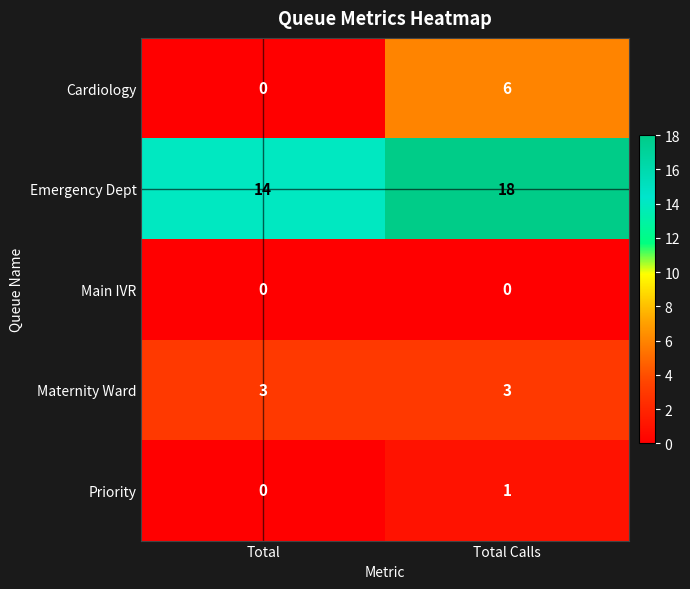

What is the difference between the highest and lowest values at Total Calls?

18